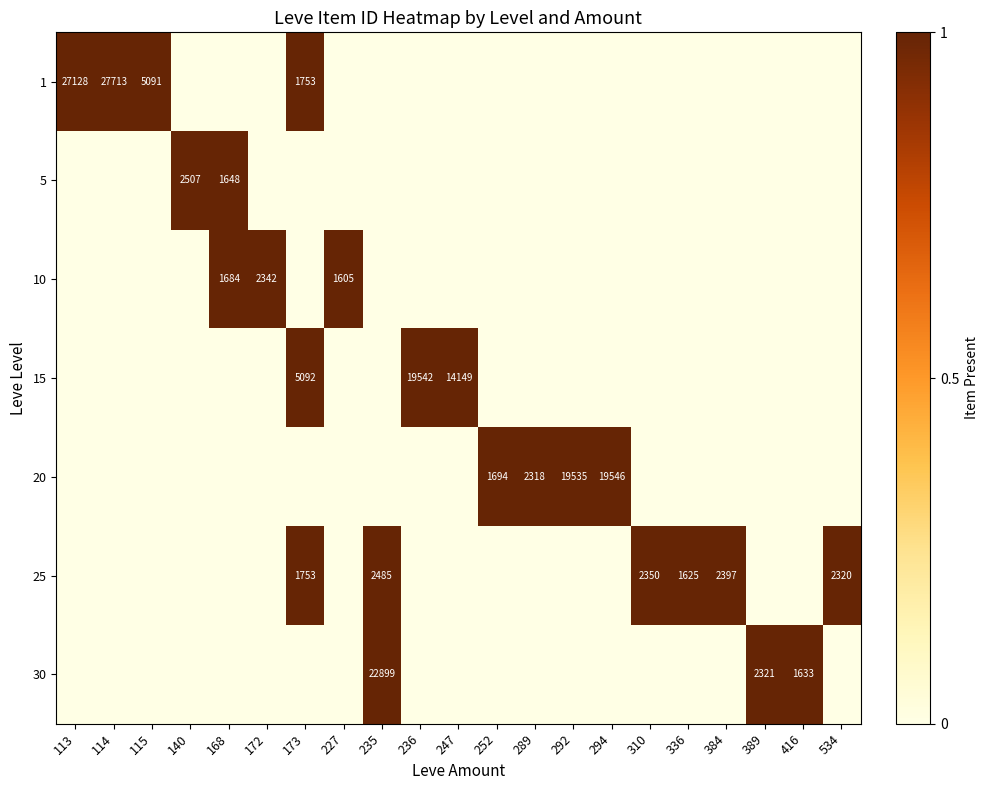

Which category has the highest value in the 5 series?

140